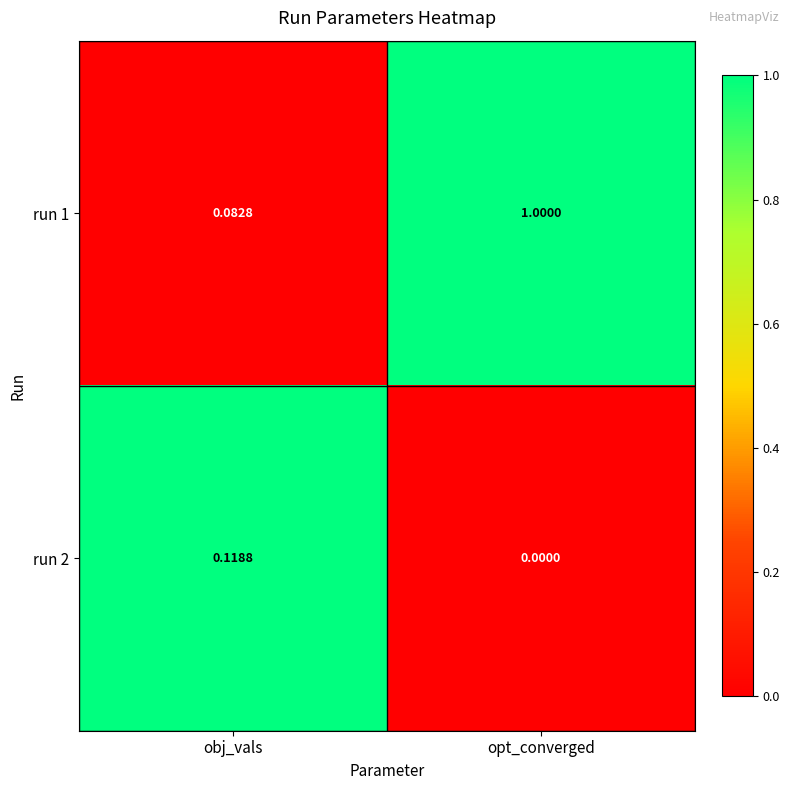

What is the difference between the highest and lowest values at opt_converged?

1.0